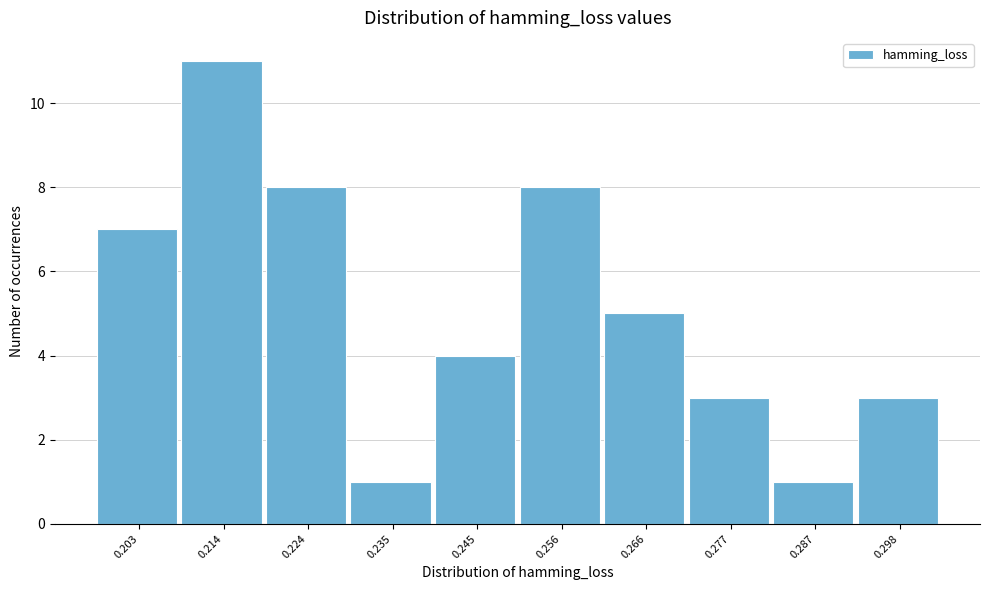

Reading left to right, what are all the values shown in this chart?

0.203=7	0.214=11	0.224=8	0.235=1	0.245=4	0.256=8	0.266=5	0.277=3	0.287=1	0.298=3